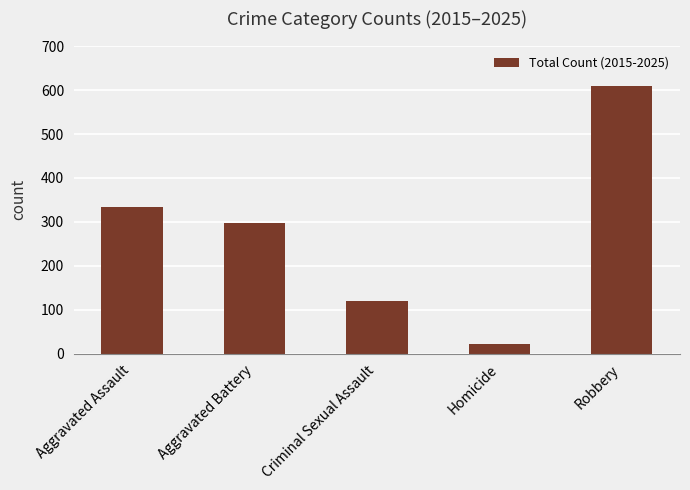

At which label does the data first exceed 297?

Aggravated Assault